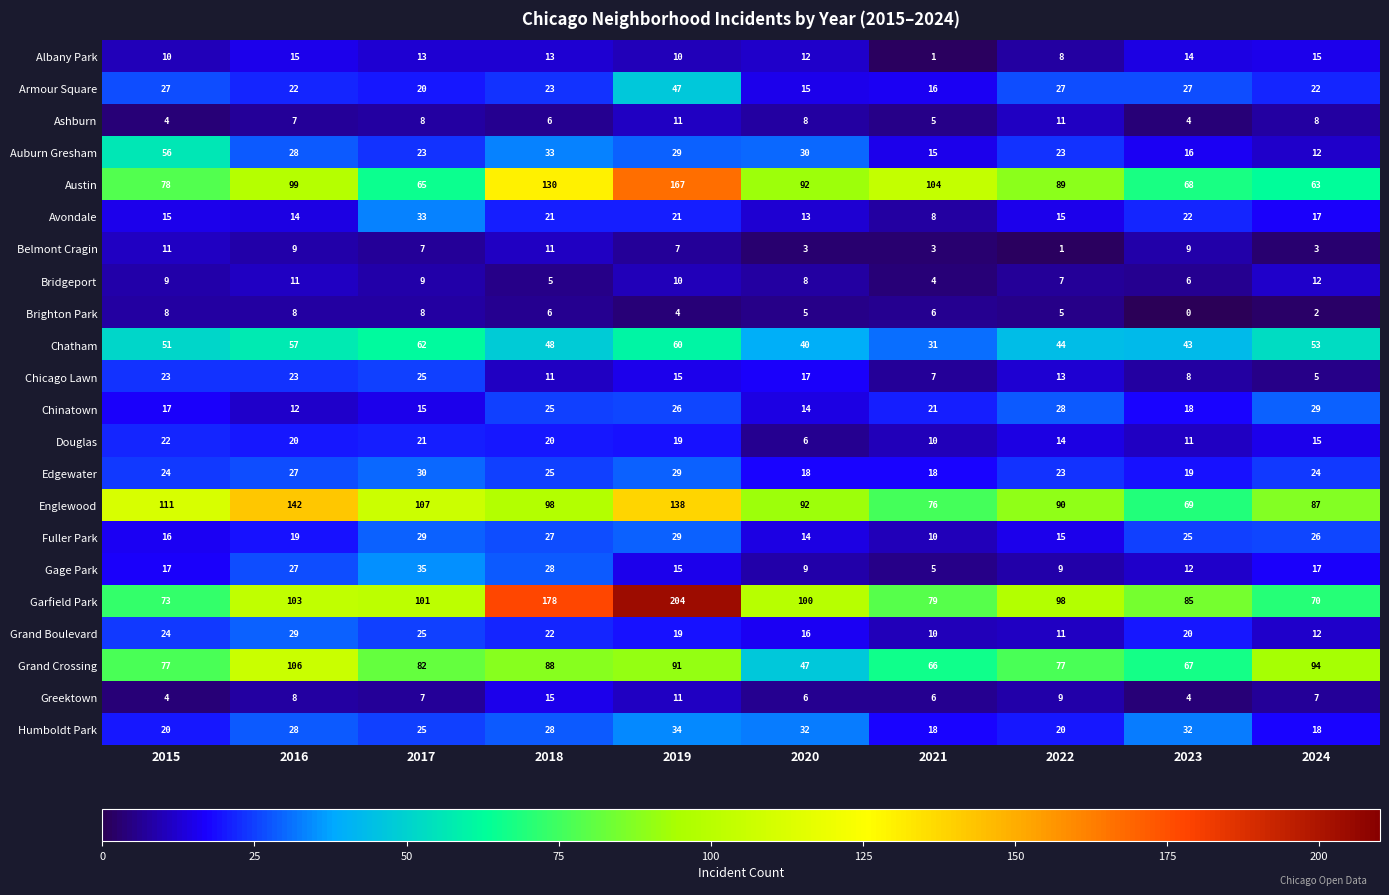

Which category has the lowest value across all series?

2023